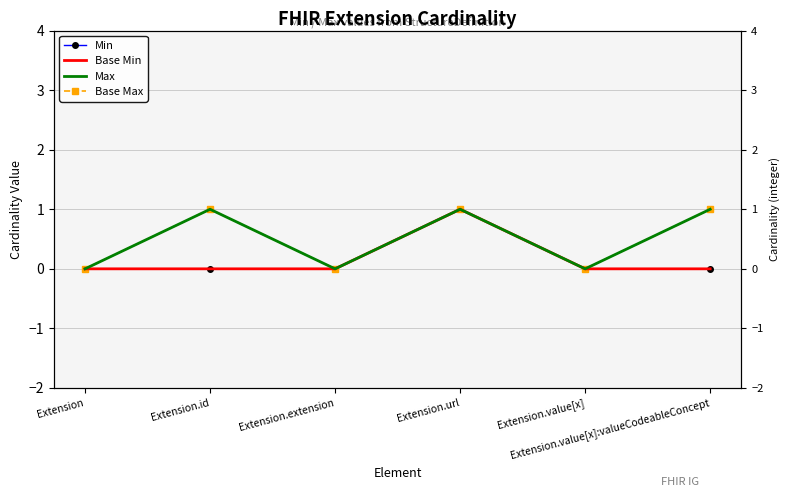

What is the label of the 3rd point from the right?

Extension.url